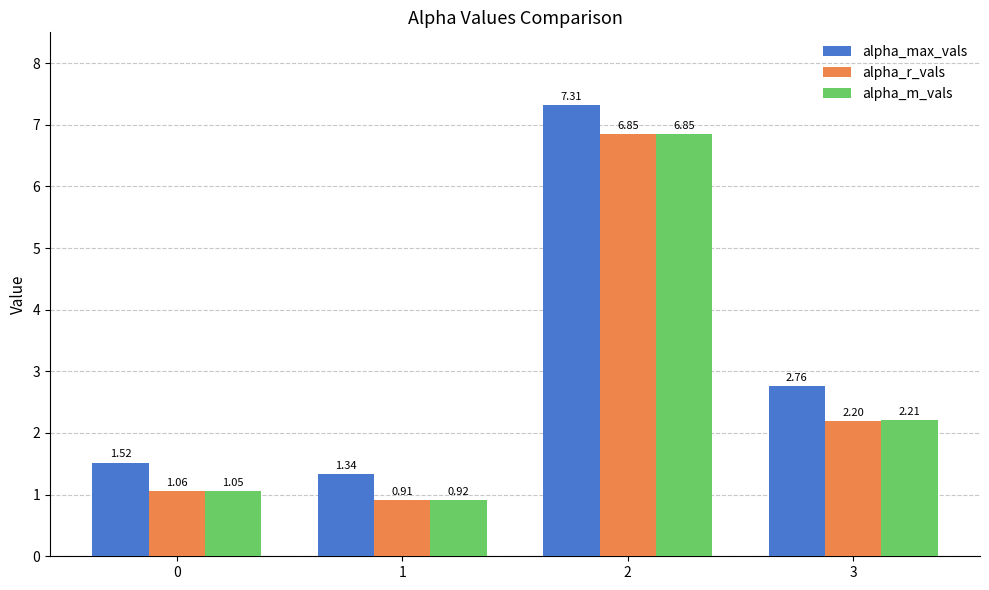

At which category is the sum across all series the highest?

2